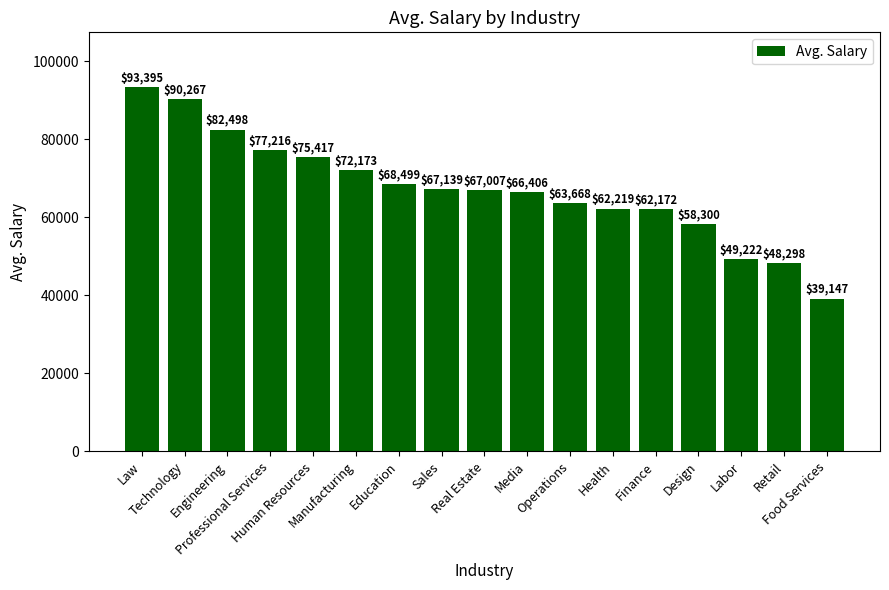

How many data points are less than 67006?

8